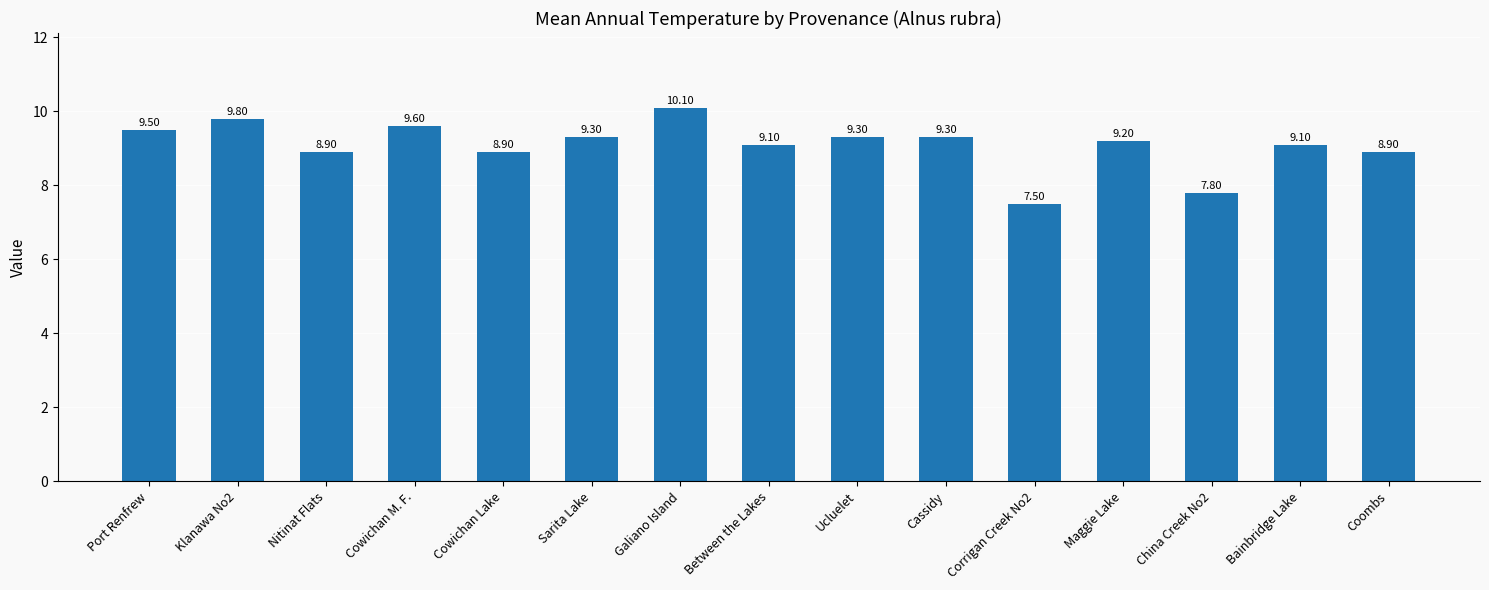

Is it true that the value at Ucluelet is 4.4?

False